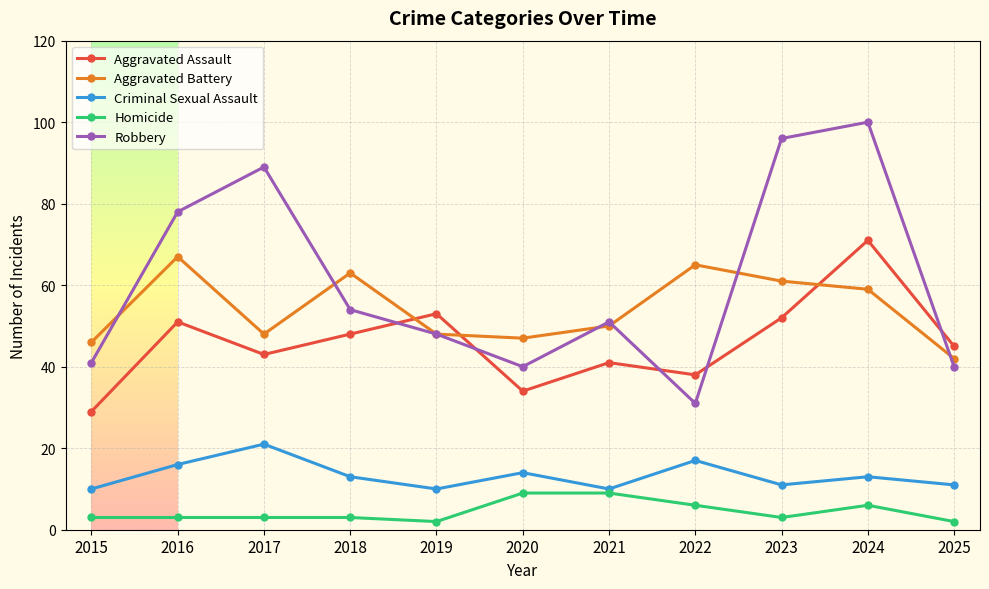

What is the difference between the highest and lowest values at 2016?

75